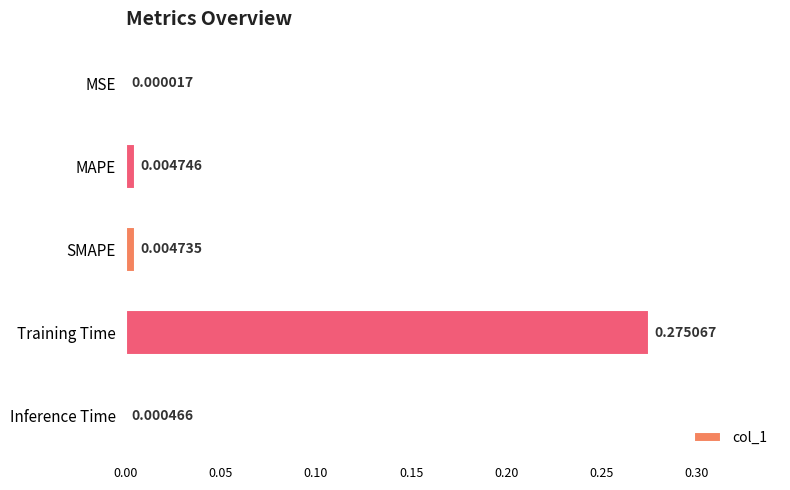

Which has a higher value, MAPE or MSE?

MAPE